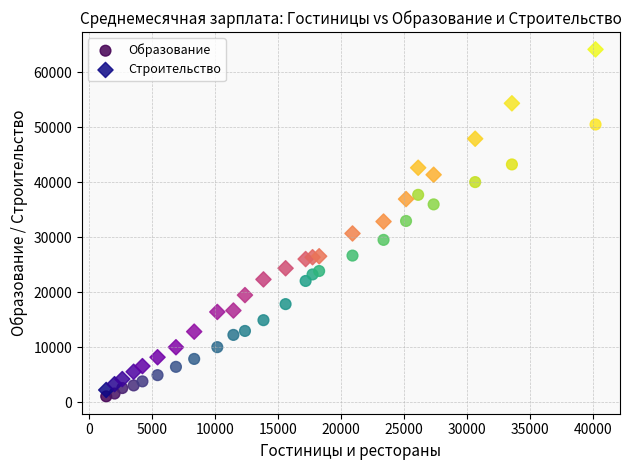

What are all the series names shown in the legend?

Образование, Строительство